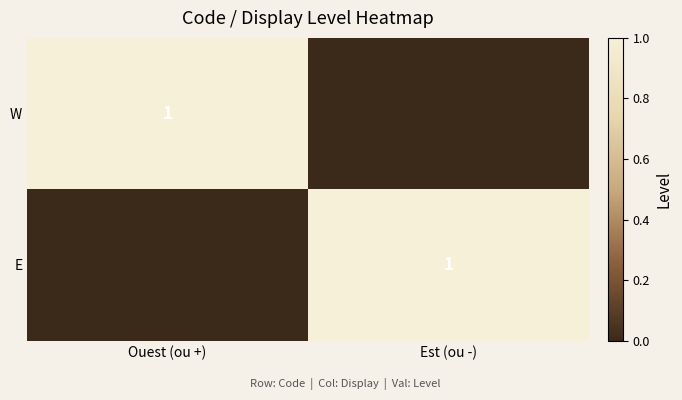

Reading left to right, transcribe all the data shown in this chart.

W: Ouest (ou +)=1	Est (ou -)=0
E: Ouest (ou +)=0	Est (ou -)=1